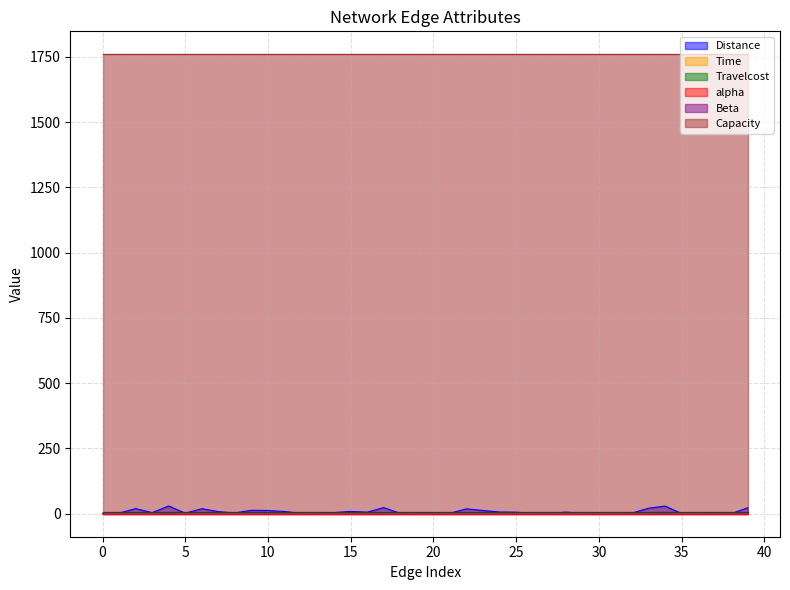

Where is the first local maximum for Time?

2